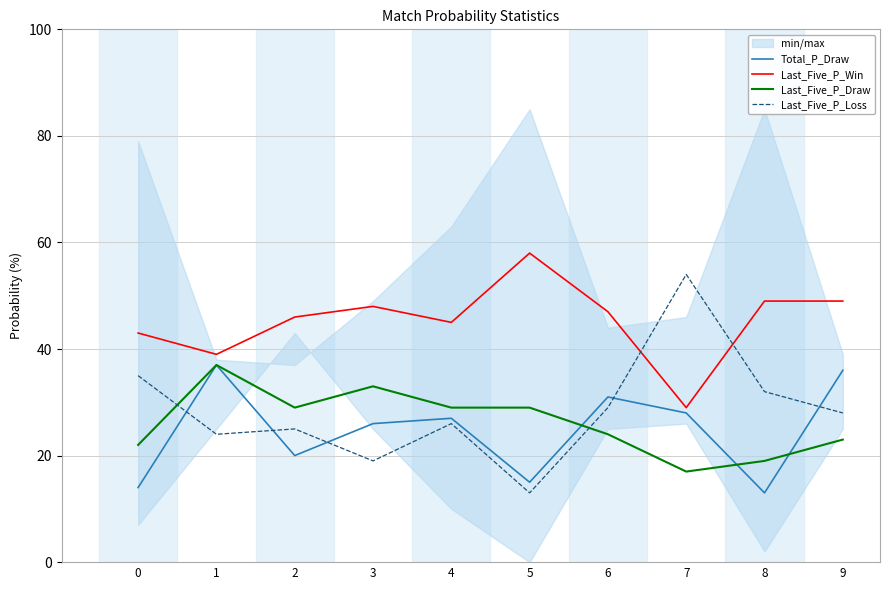

What is the difference between the maximum and second lowest values in the Total_P_Draw series?

23